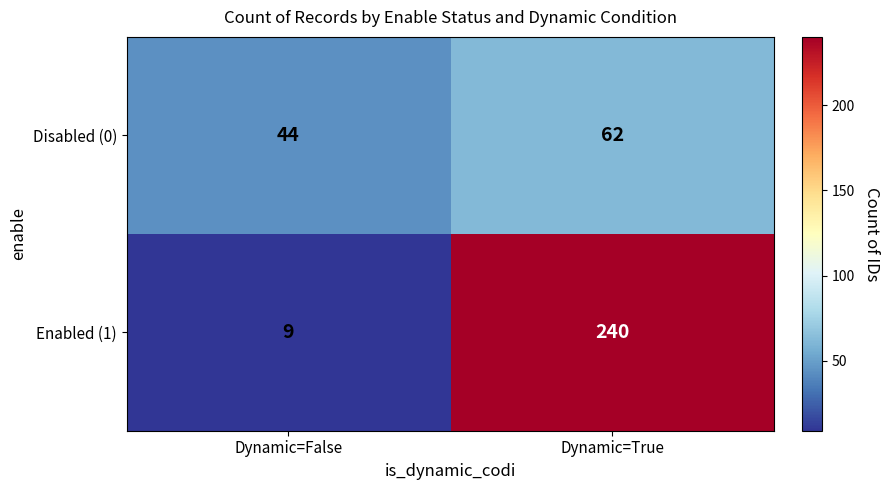

The Disabled (0) series shows 44 at Dynamic=False. True or false?

True